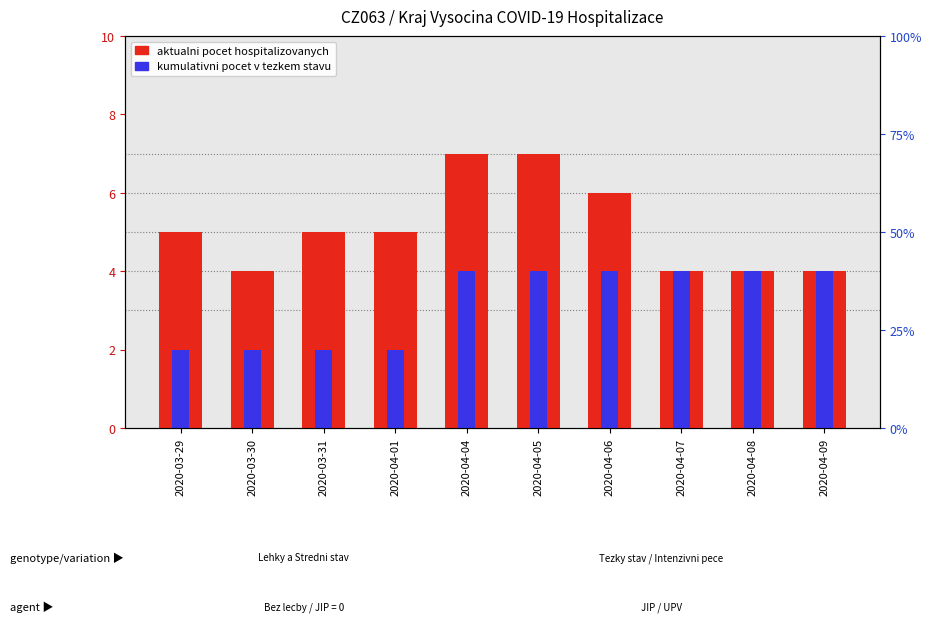

Reading left to right, list all the values displayed in this chart.

Aktualni pocet hospitalizovanych: 5	4	5	5	7	7	6	4	4	4
Kumulativni pocet v tezkem stavu: 2	2	2	2	4	4	4	4	4	4